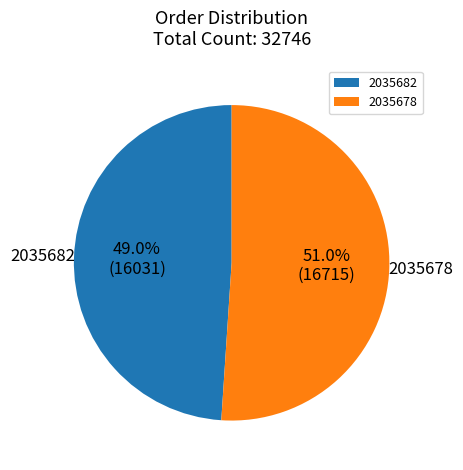

What is the ratio of the value at 2035678 to the value at 2035682?

1.0